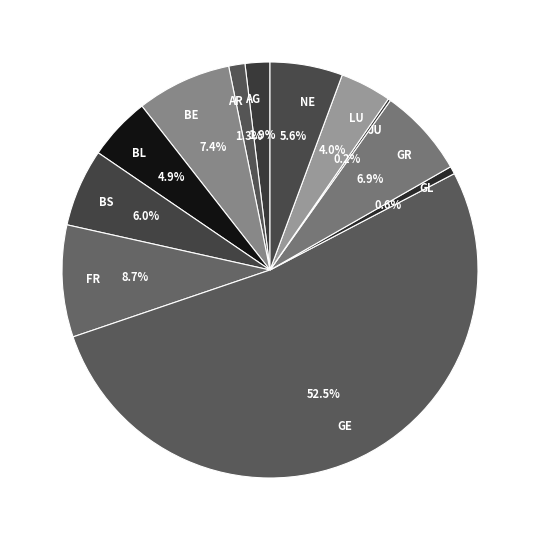

Approximately how many times larger is the value at BS compared to NE?

1.1